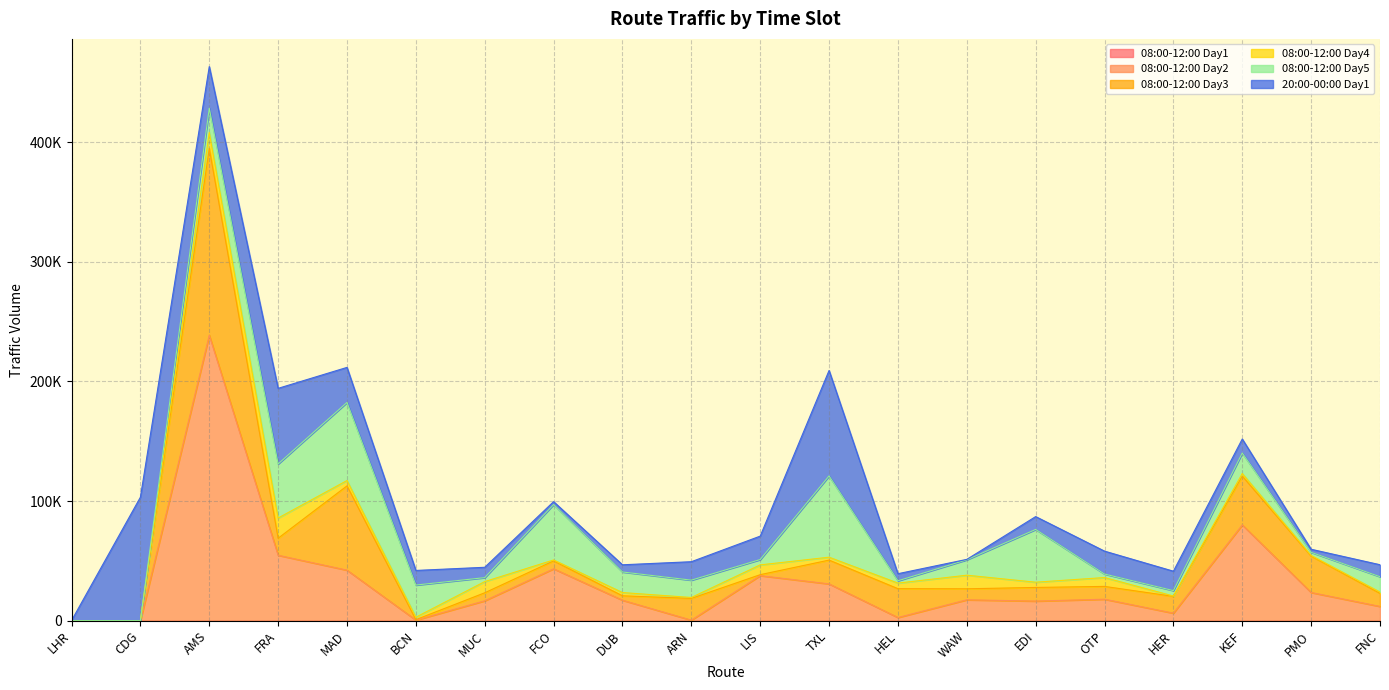

Is the value of 08:00-12:00 Day2 at LIS greater than the value of 08:00-12:00 Day1 at BCN?

Yes